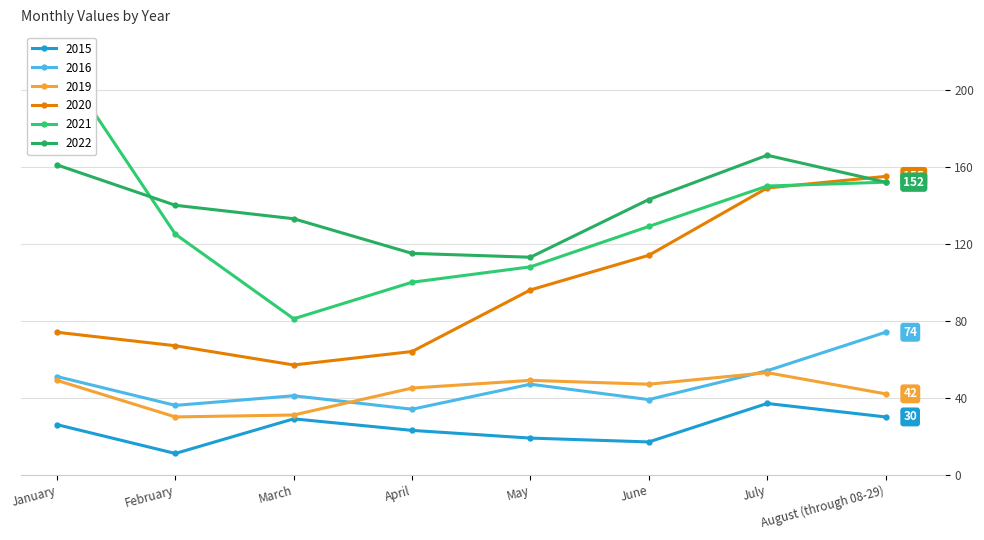

True or false: 2019 and 2020 intersect in this chart.

False